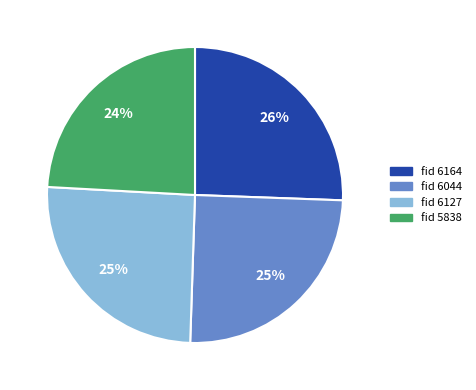

To the nearest percent, what is the average slice percentage?

25%